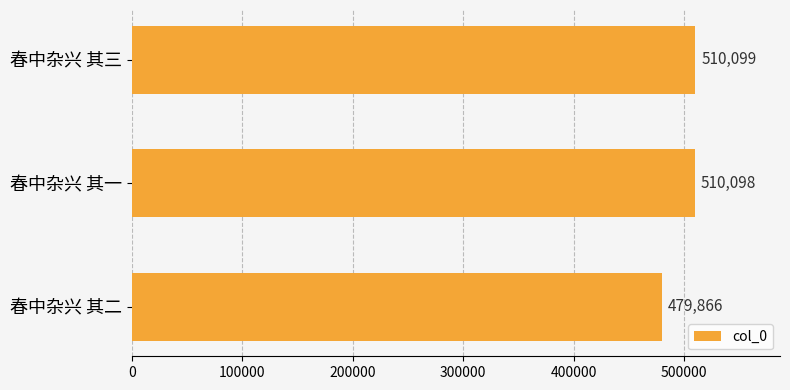

Reading top to bottom, transcribe all the data shown in this chart.

510099	510098	479866